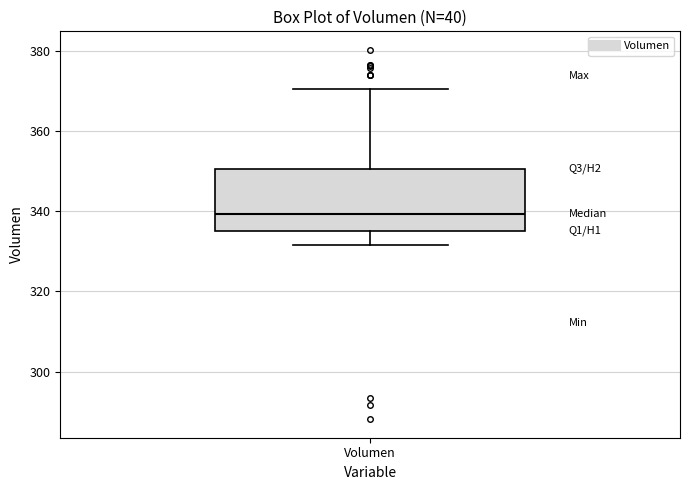

Read this box plot against the y-axis: the position of the median line, the range covered by the box, and the ends of both whiskers. The values are not printed on the chart, so give them approximately, as read against the axis.

median 340, box 336 to 350, whiskers 332 to 370